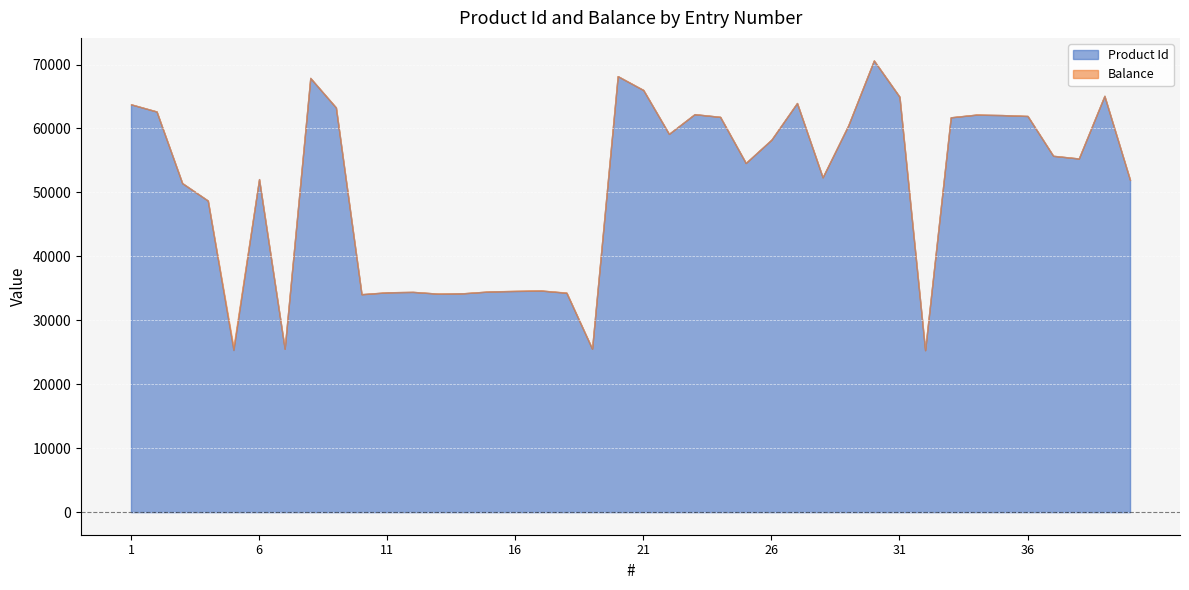

Which series has the largest range (max minus min)?

Product Id